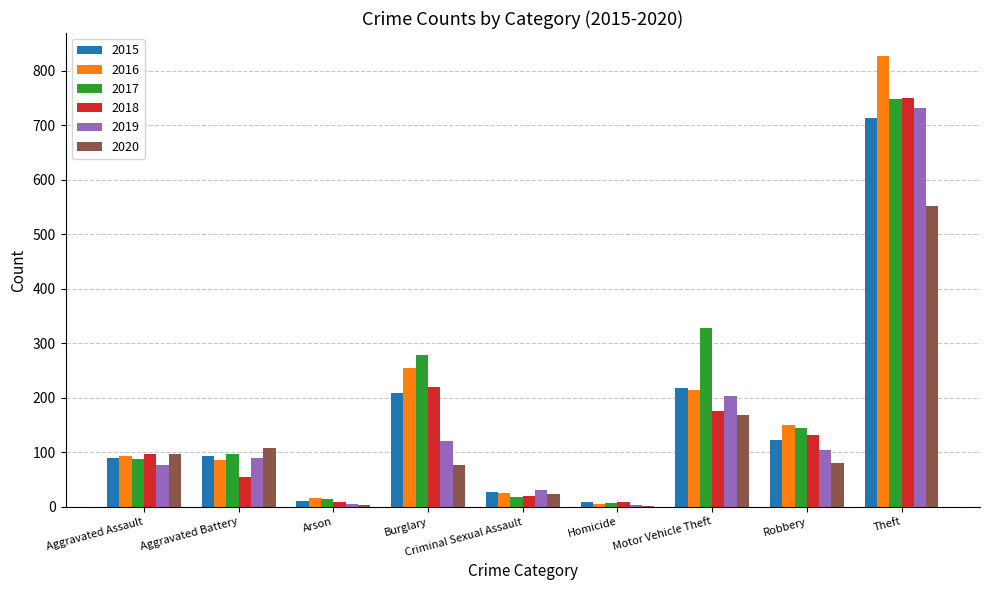

Read the 2016 value at Robbery.

150